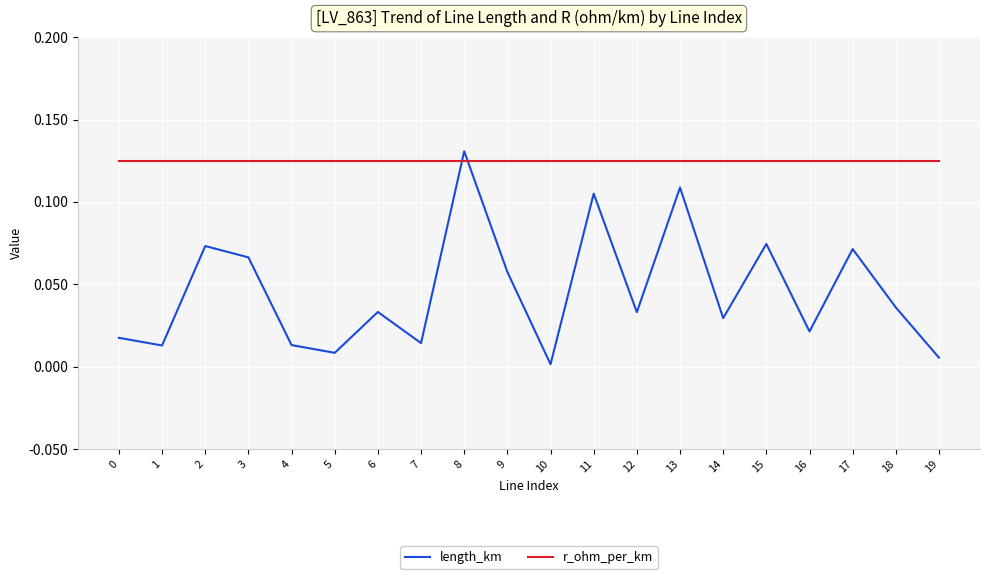

Where is length_km nearest to the value 0?

10